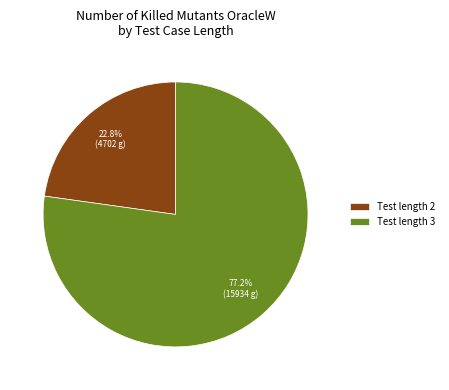

Which has a higher value, Test length 3 or Test length 2?

Test length 3